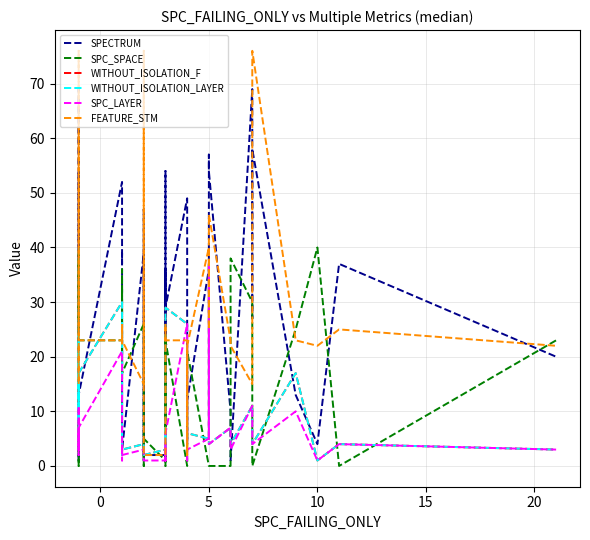

Reading right to left, transcribe all the data shown in this chart.

SPECTRUM: 20	37	4	13	58	27	69	1	10	54	57	36	12	5	49	29	36	18	54	2	2	4	47	1	39	3	15	23	2	39	37	52	13	10	1	54	37	28	69	55
SPC_SPACE: 23	0	40	25	0	23	30	38	0	0	0	0	21	4	0	23	19	0	24	1	5	4	0	25	26	17	36	20	33	24	16	23	23	26	38	0	11	23	39	27
WITHOUT_ISOLATION_F: 3	4	1	17	4	8	11	4	7	4	37	5	6	4	26	29	2	4	7	3	2	2	2	4	4	3	6	2	4	26	23	30	17	15	4	3	24	8	11	40
WITHOUT_ISOLATION_LAYER: 3	4	1	17	4	8	11	4	7	4	37	5	6	4	26	29	2	4	7	3	2	2	2	4	4	3	6	2	4	26	23	30	17	15	4	3	24	8	11	40
SPC_LAYER: 3	4	1	10	4	5	11	3	7	4	37	5	3	1	26	6	1	4	3	1	1	1	2	3	3	2	4	1	2	9	9	21	7	7	3	3	11	5	2	6
FEATURE_STM: 22	25	22	23	76	23	15	22	23	46	25	40	22	2	23	23	26	23	15	2	2	9	76	23	15	23	23	26	22	22	22	23	23	23	23	76	23	23	15	22